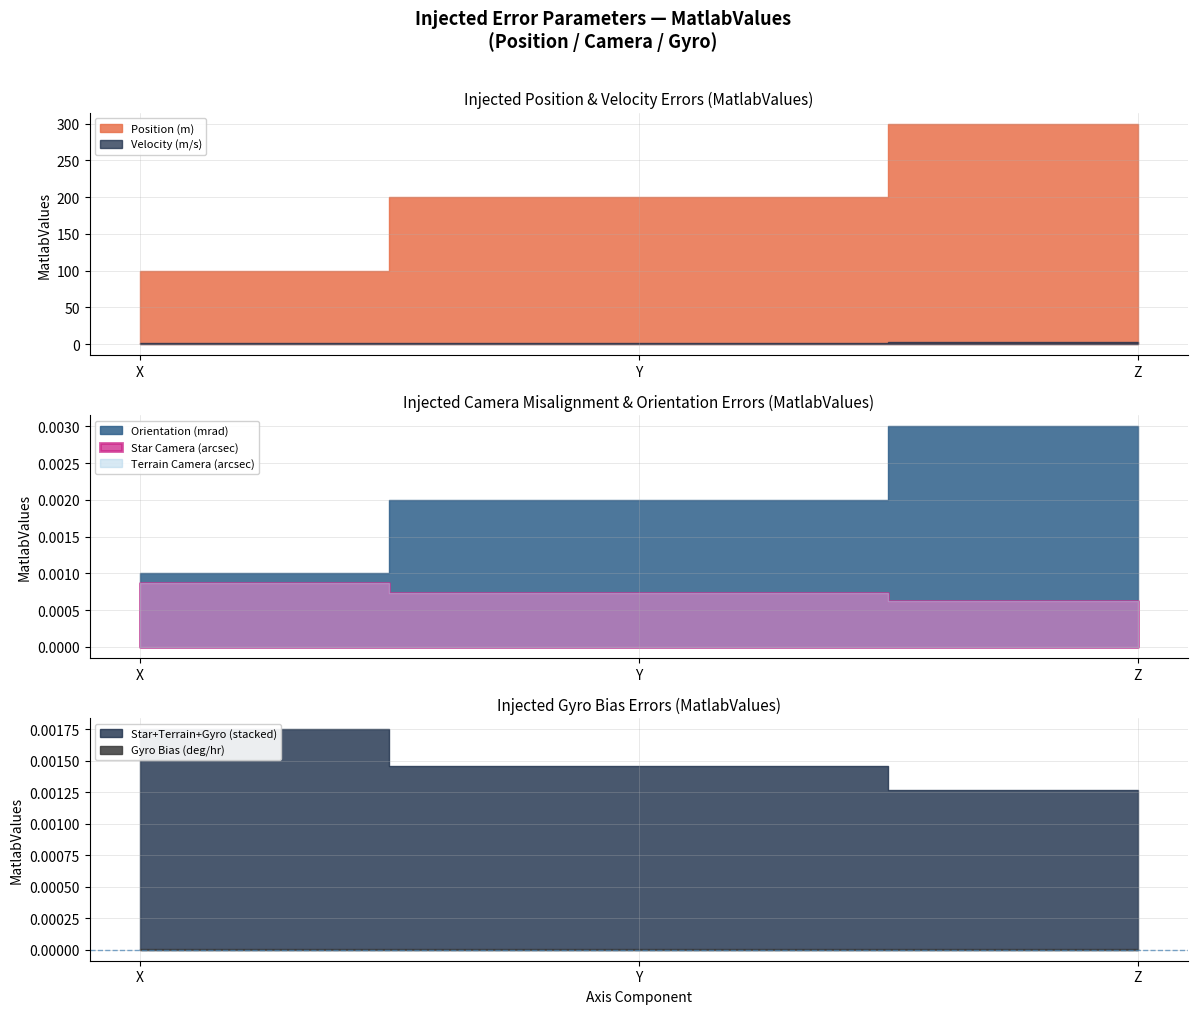

True or false: Velocity (m/s) has a value of 4 at 2.

False